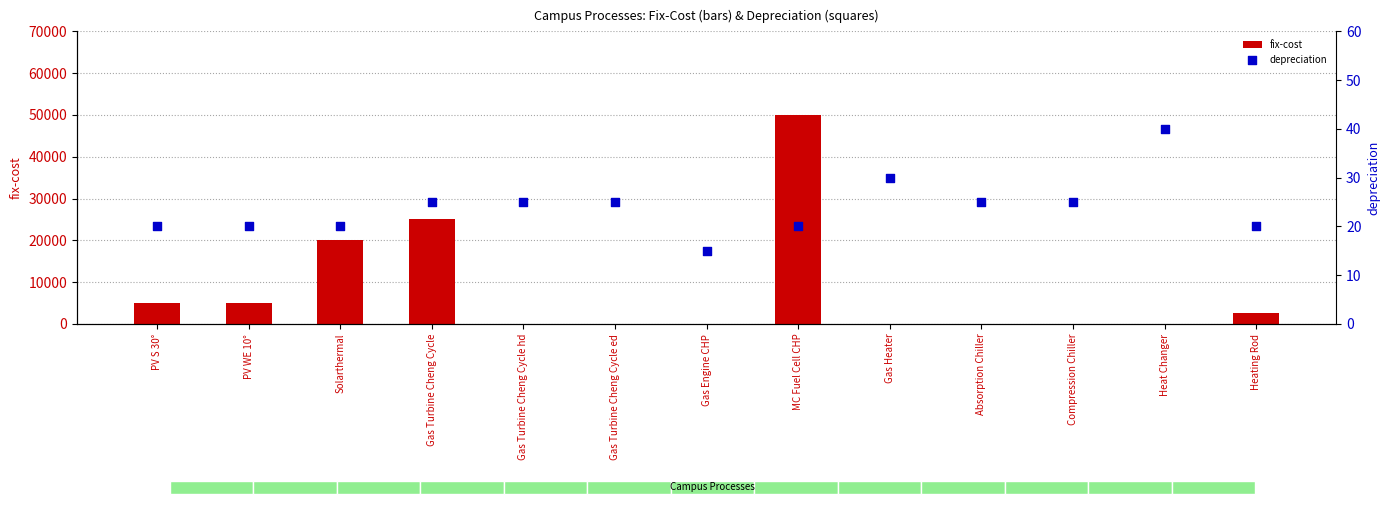

At how many categories does at least one series exceed 18476?

3